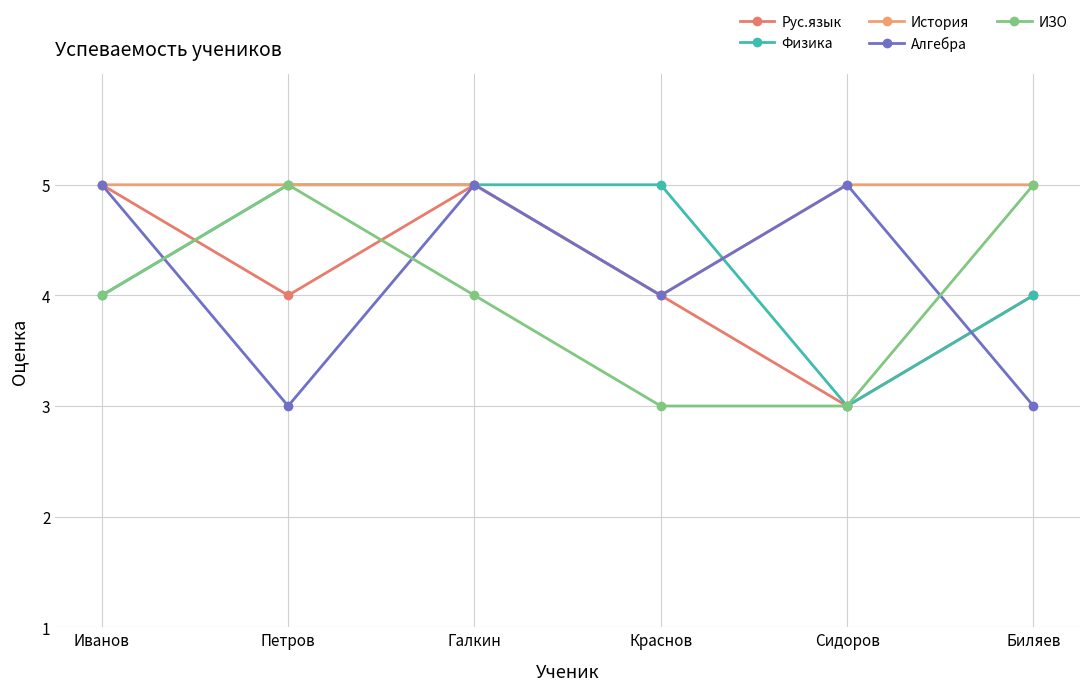

Which series ends up on top after the final intersection of Алгебра and ИЗО?

ИЗО